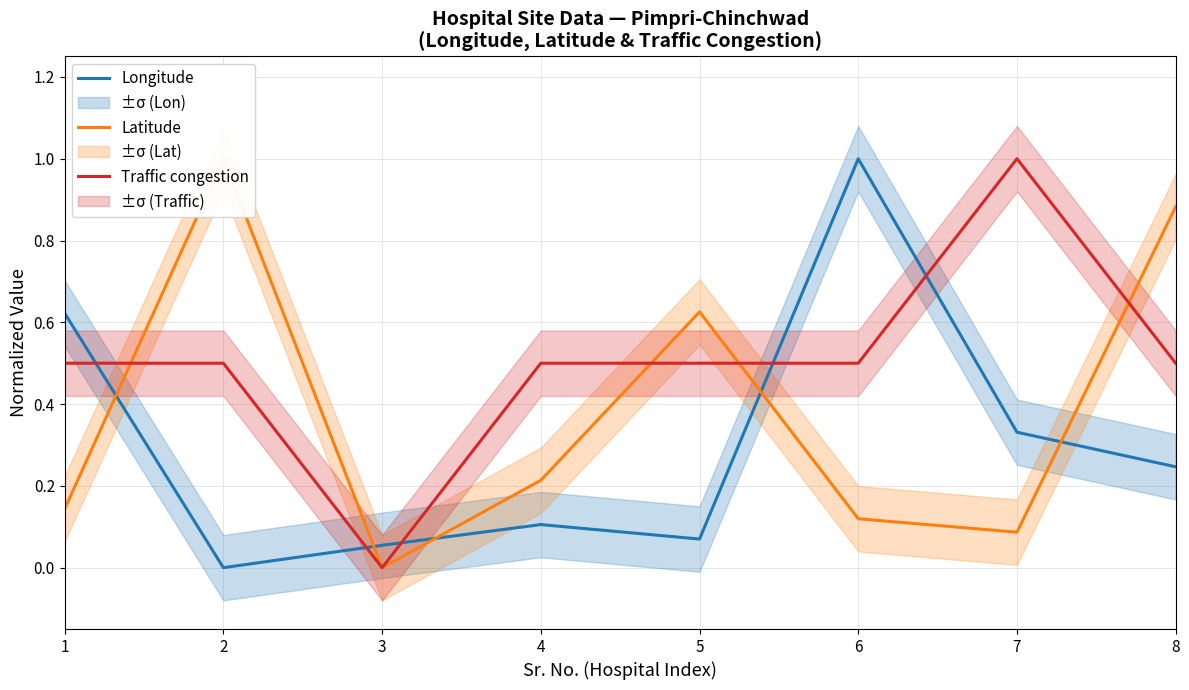

Which series has the largest total across all categories?

Traffic congestion